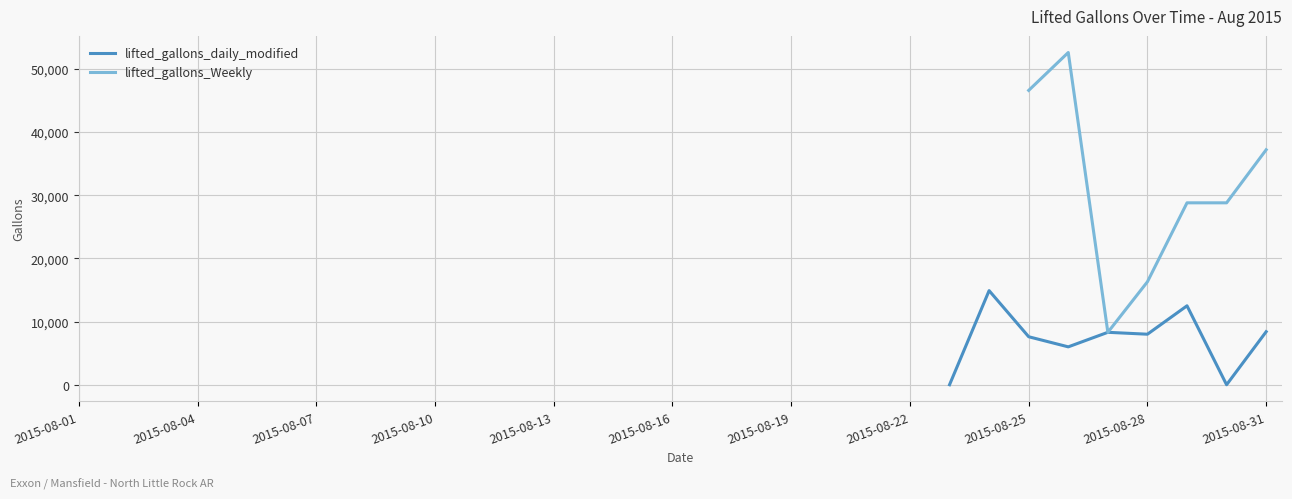

Which series has the largest total across all categories?

lifted_gallons_Weekly